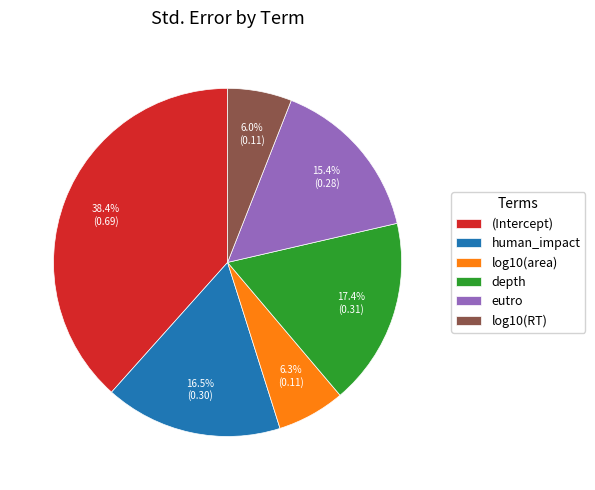

Is human_impact the majority of the pie?

No